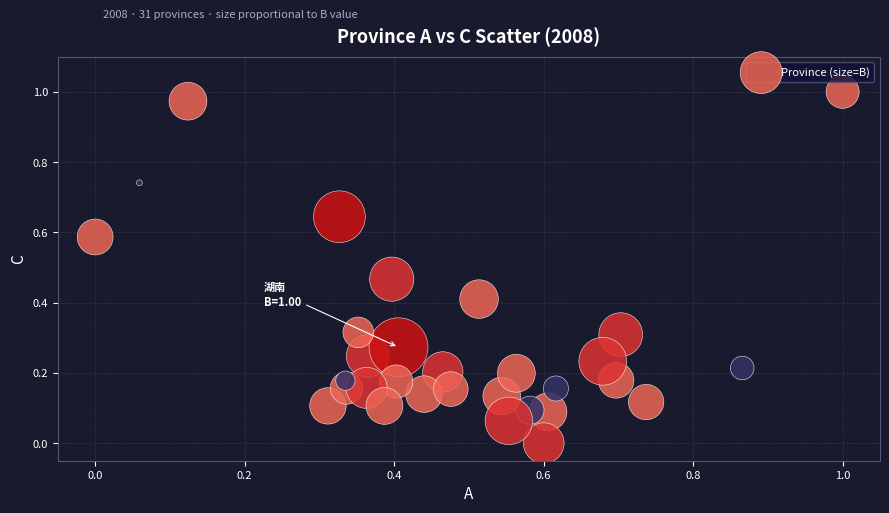

How many points are shown in the scatter plot?

31